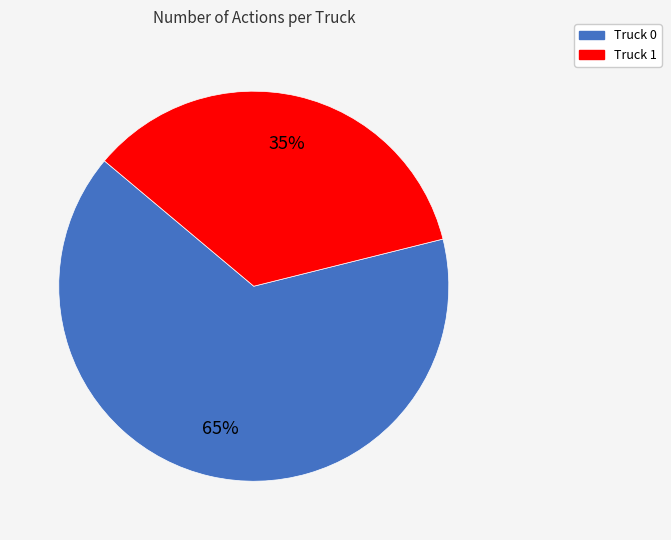

Does Truck 1 represent more than half of the total?

No